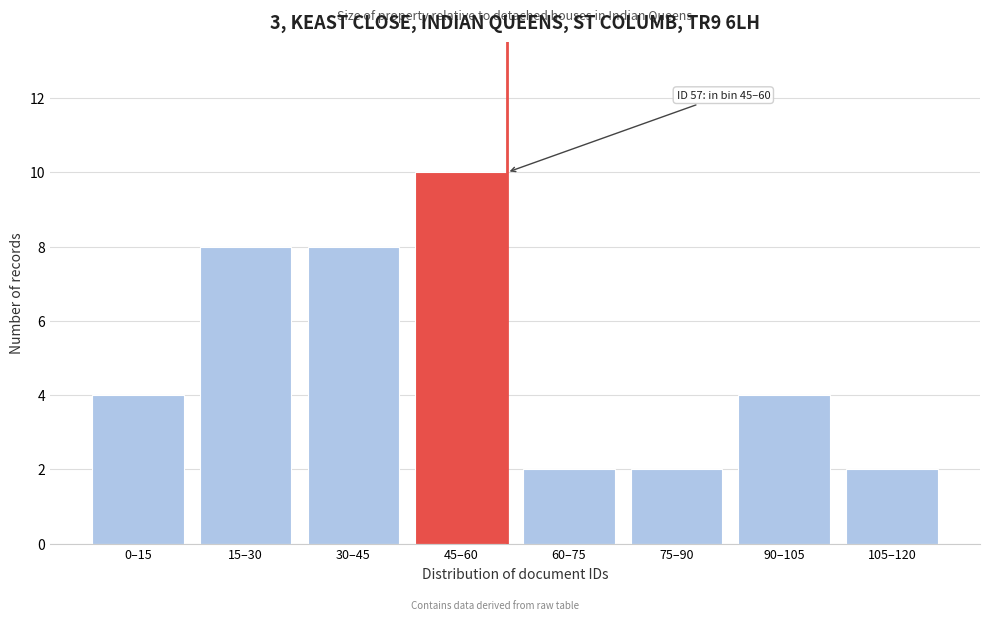

Reading right to left, transcribe all the data shown in this chart.

2	4	2	2	10	8	8	4